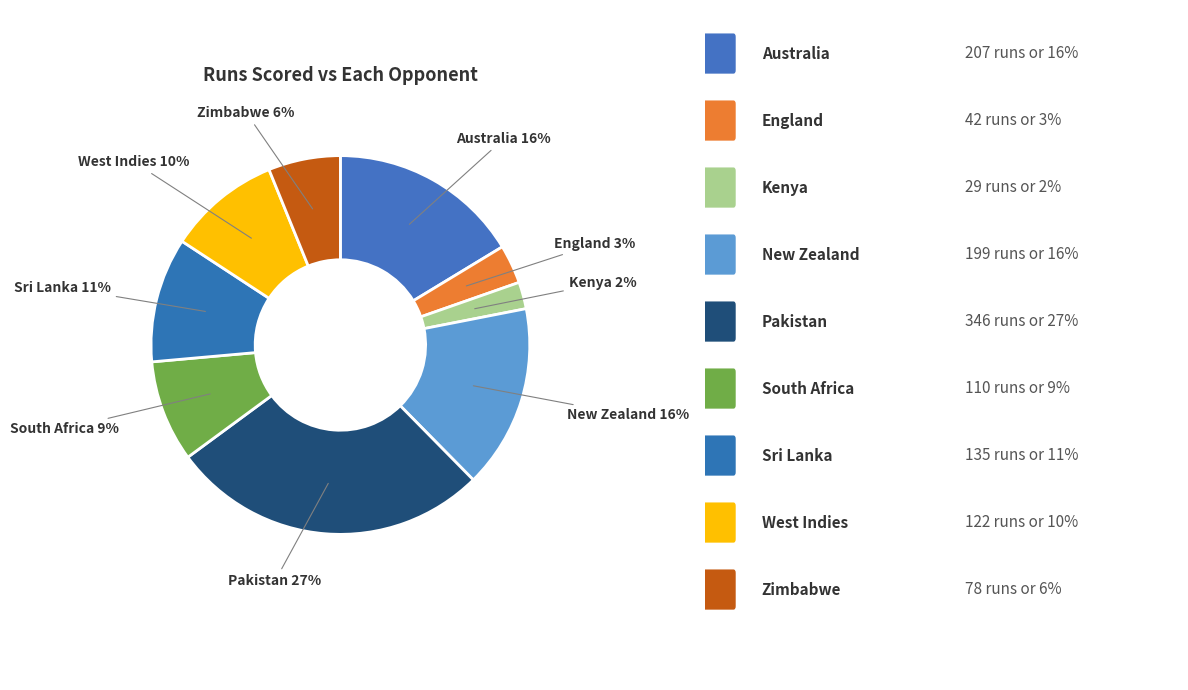

To the nearest percent, what is the difference between the largest and smallest slice percentages?

25%